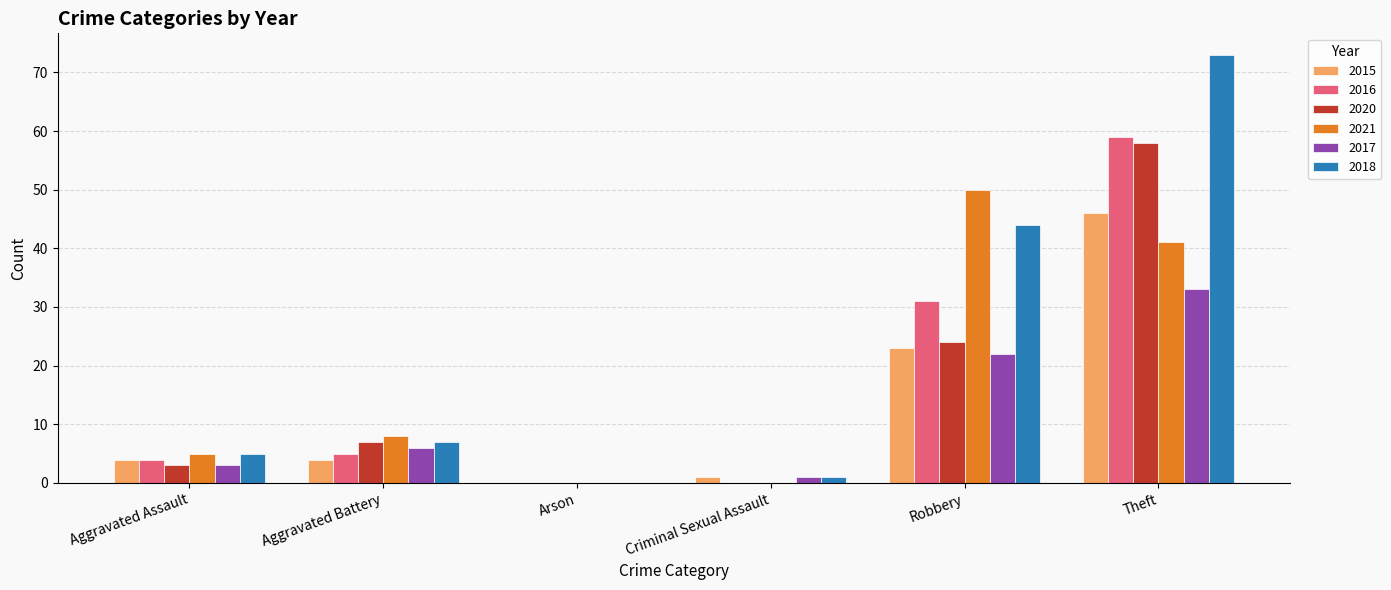

What is the sum of all 2016 values?

99